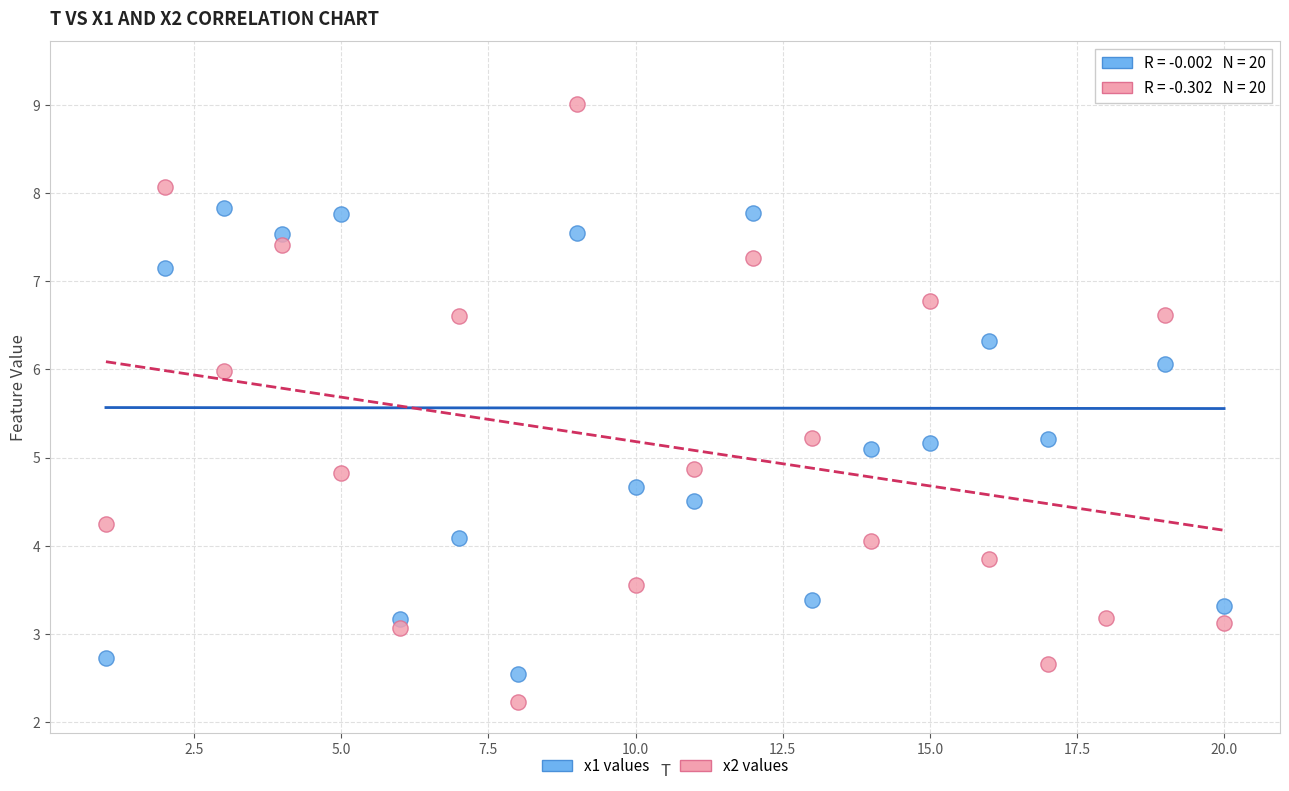

Across all data points, what is the range of Y values (max minus min)?

7.1